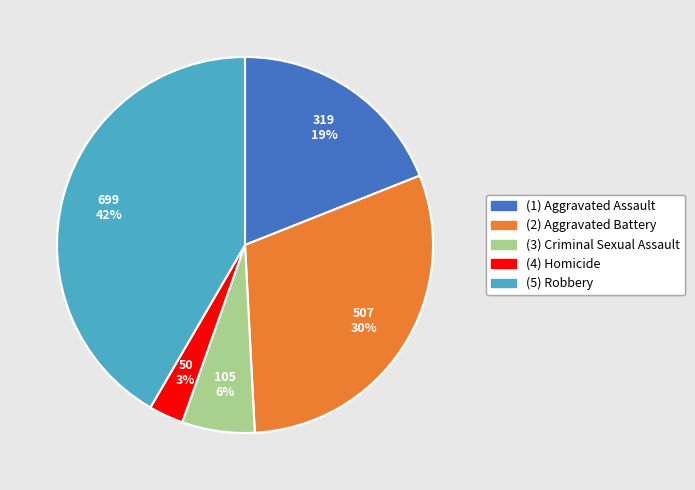

To the nearest percent, what is the average slice percentage?

20%